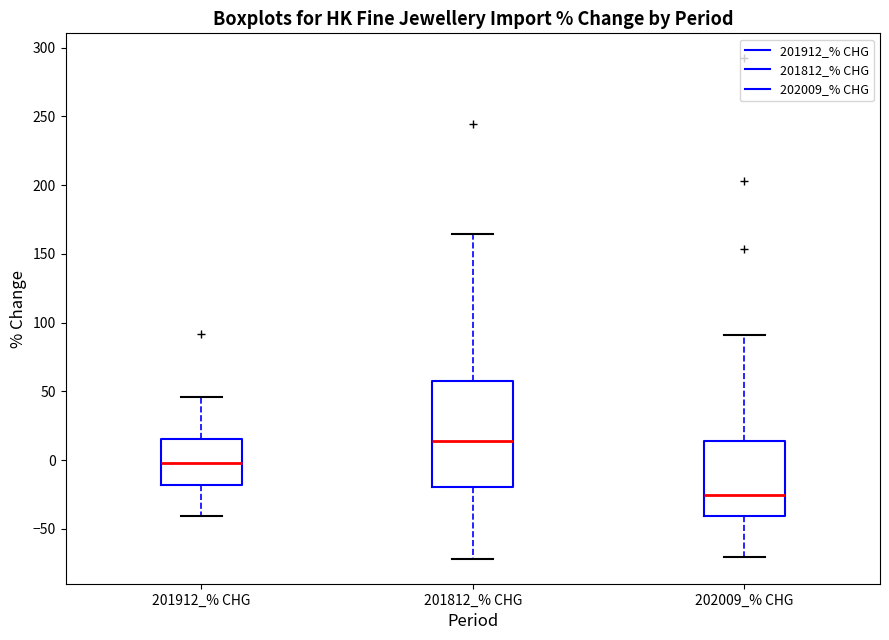

Which box has the highest median line?

201812_% CHG